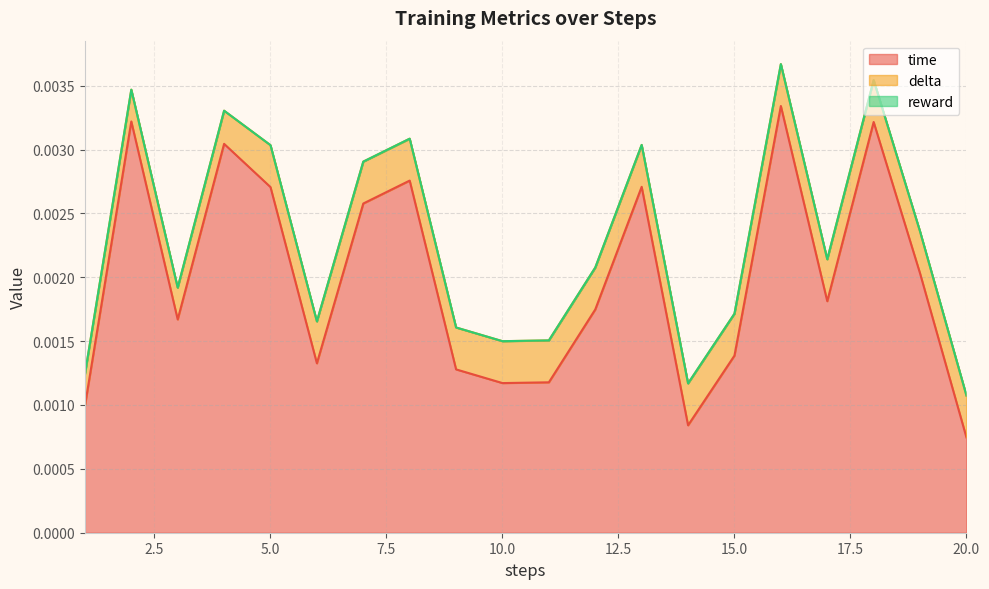

Which category has the lowest value in the time series?

20.0